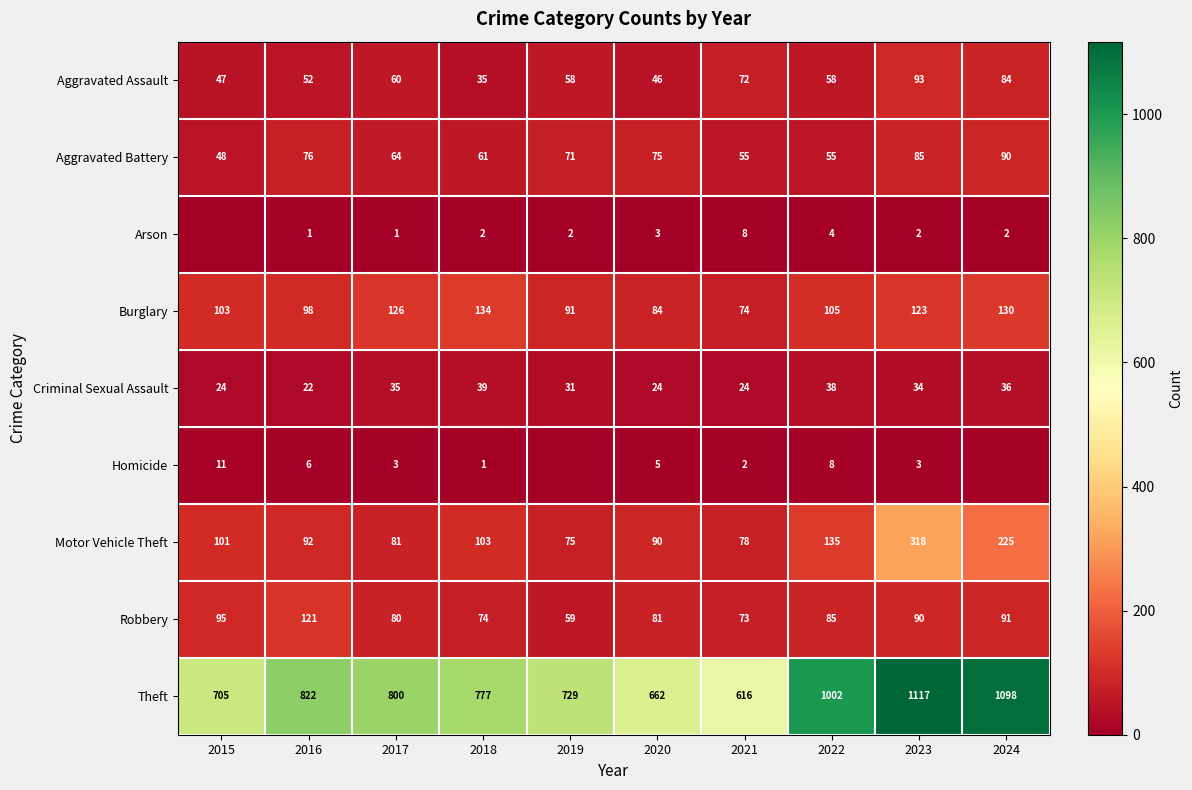

Is it true that Homicide equals 5 at 2020?

True